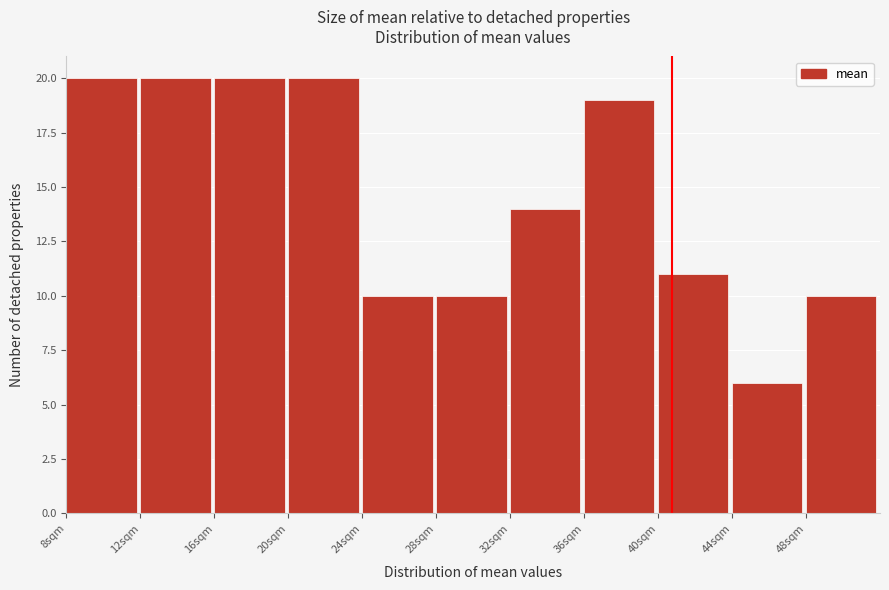

Reading left to right, transcribe this chart: for each bar, give the range it covers on the x-axis and its height. The values are not printed on the chart, so give them approximately, as read against the axis.

8 to 12: 20
12 to 16: 20
16 to 20: 20
20 to 24: 20
24 to 28: 10
28 to 32: 10
32 to 36: 14
36 to 40: 19
40 to 44: 11
44 to 48: 6
48 to 52: 10